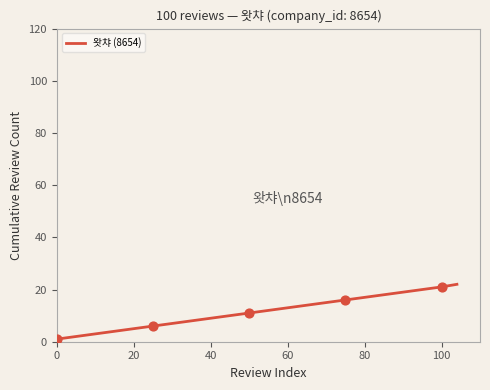

What is the maximum value shown in the chart?

22